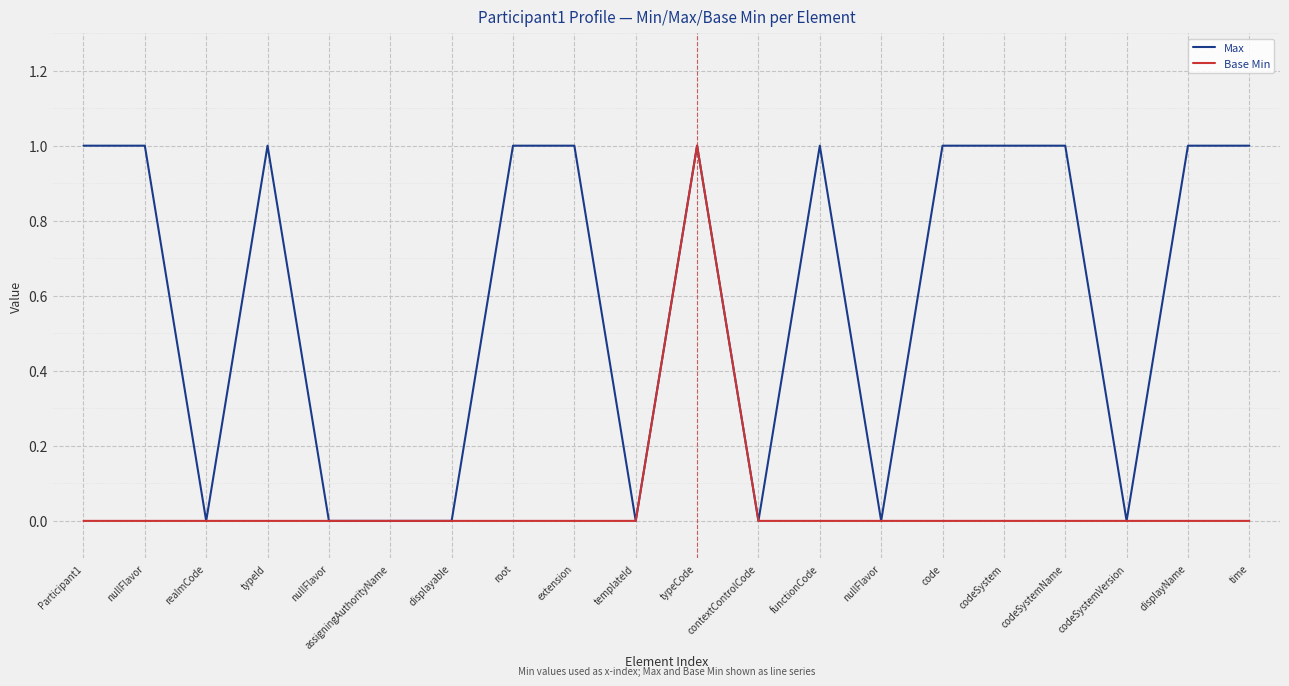

What is the spread (max minus min) of values at nullFlavor?

1